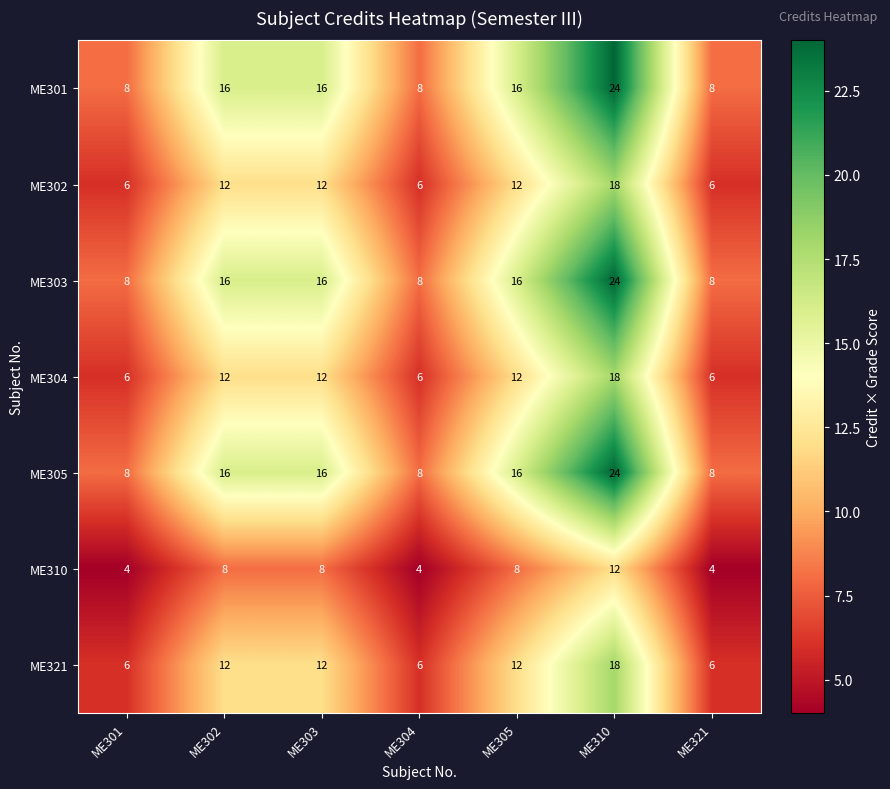

Is it true that ME302 equals 10 at ME304?

False